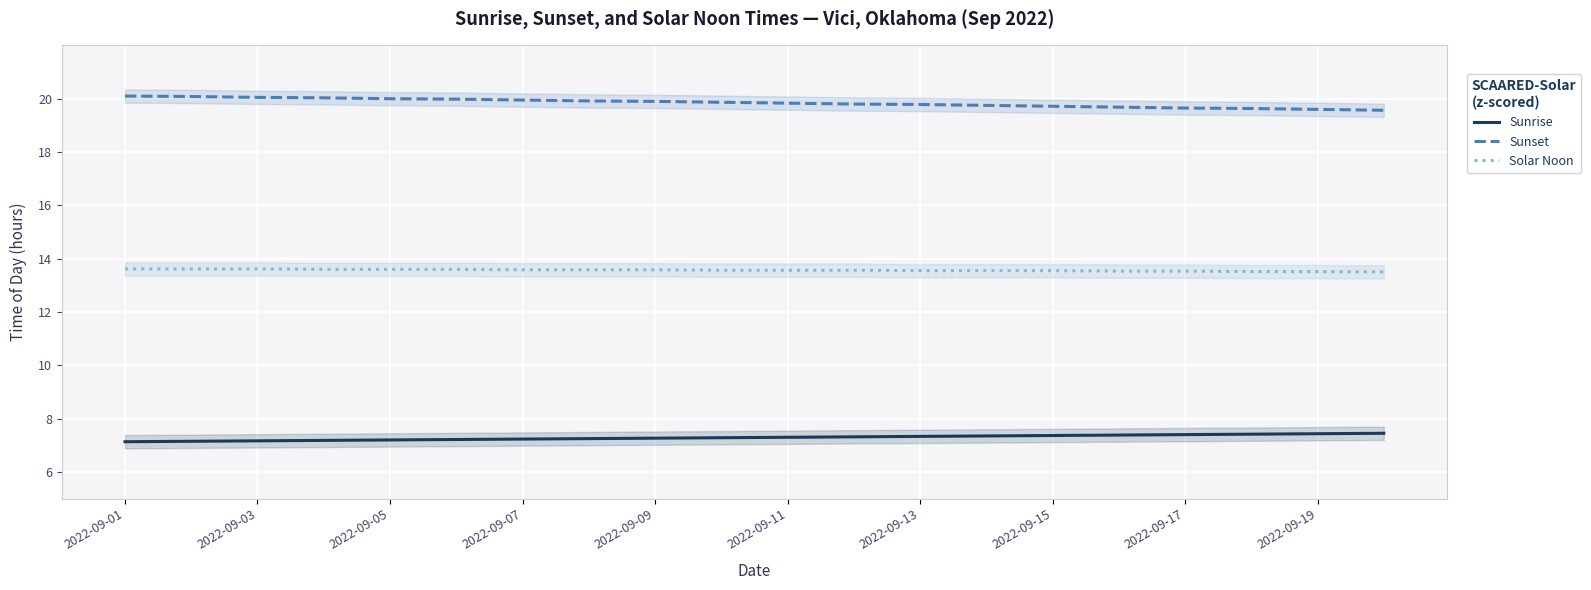

True or false: Sunset has more than 1 interior local peaks.

False